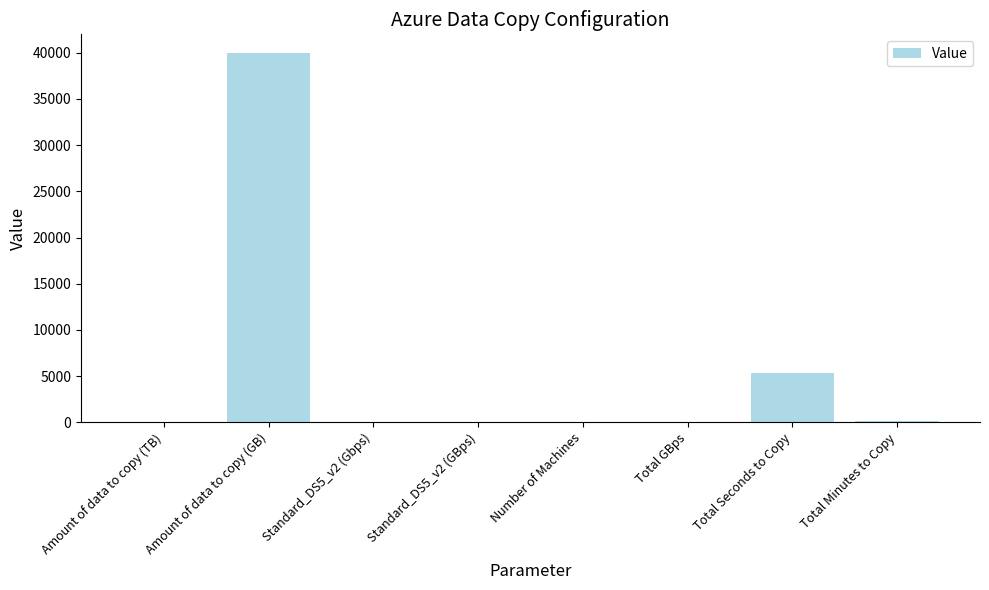

Which category has the highest value across all series?

Amount of data to copy (GB)